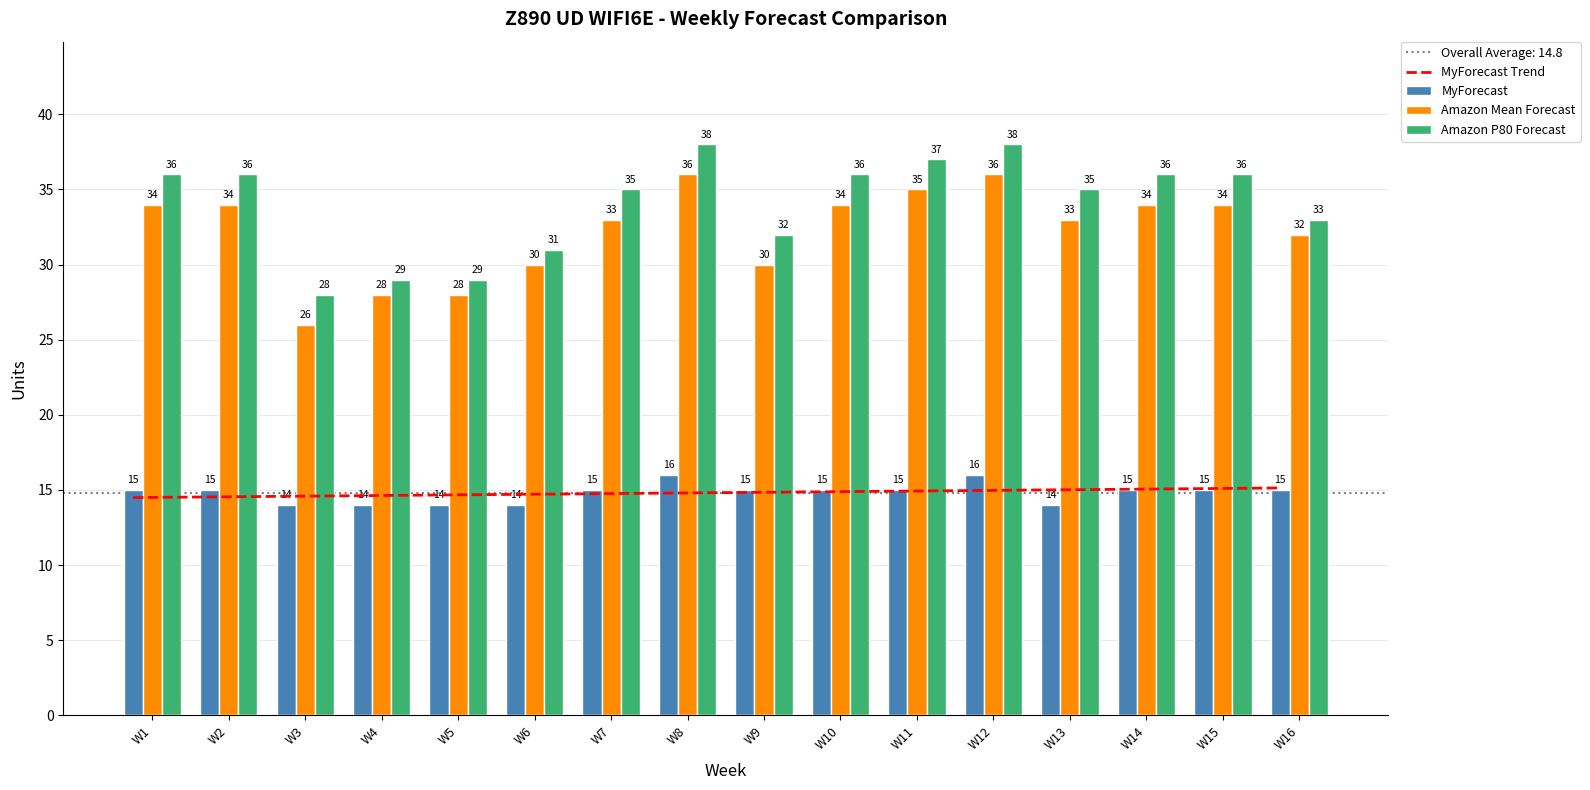

Which series changed the most between W4 and W6?

Amazon Mean Forecast